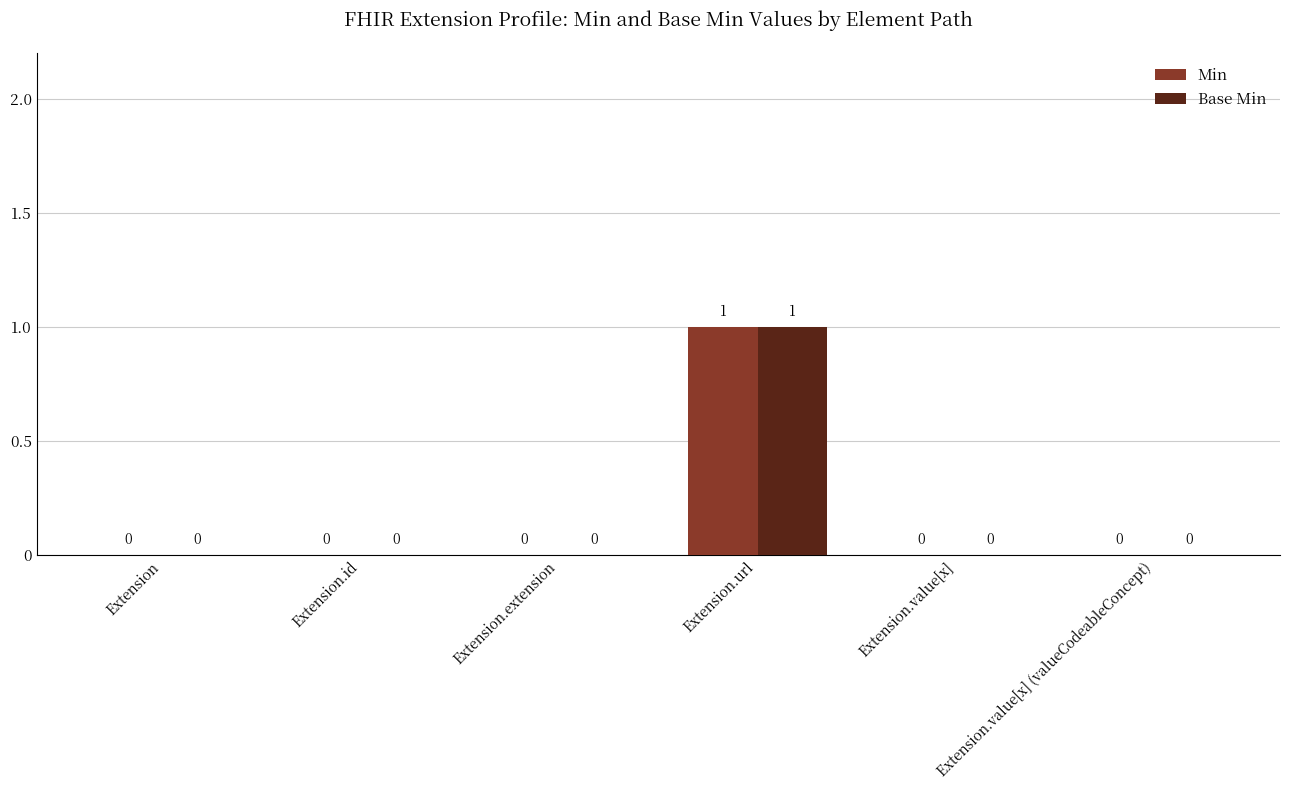

How many Min values are between 0 and 1?

6